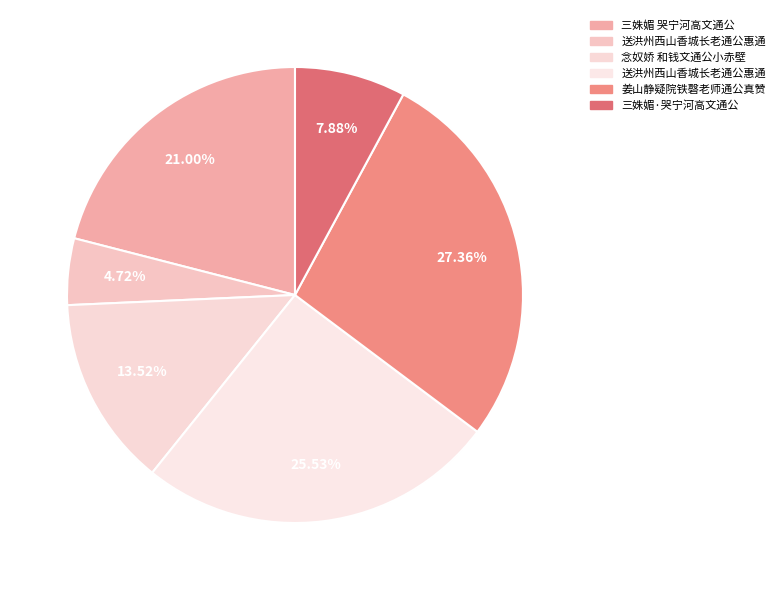

Which category has the smallest portion of the pie?

送洪州西山香城长老通公惠通